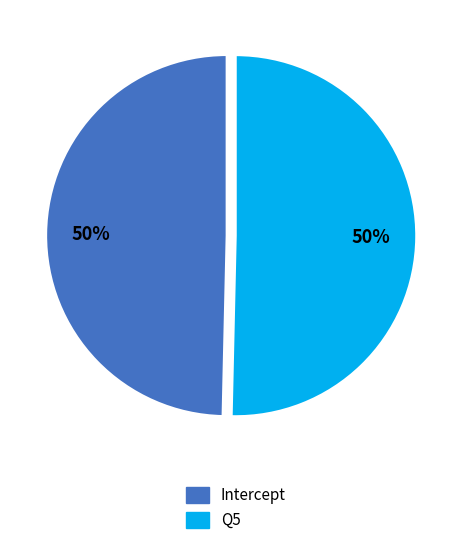

To the nearest percent, what portion does Q5 represent?

50%